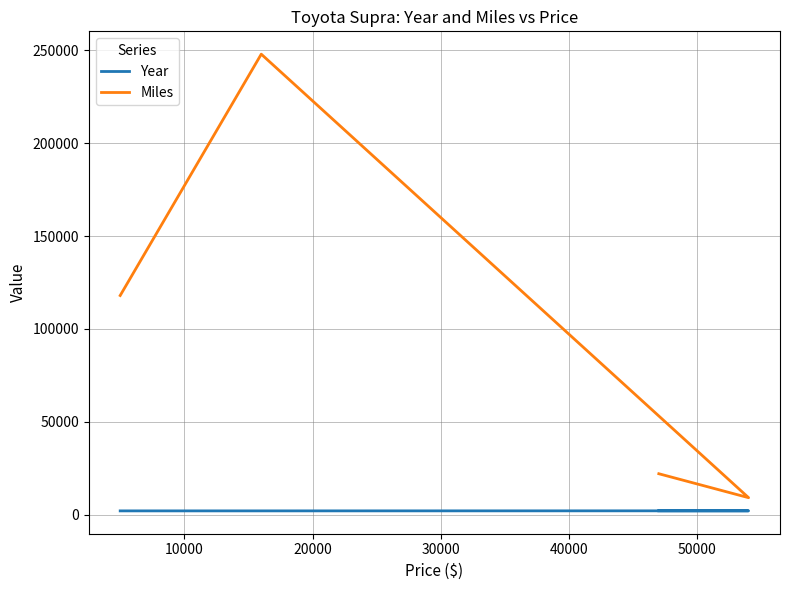

True or false: Year and Miles cross at least once.

False